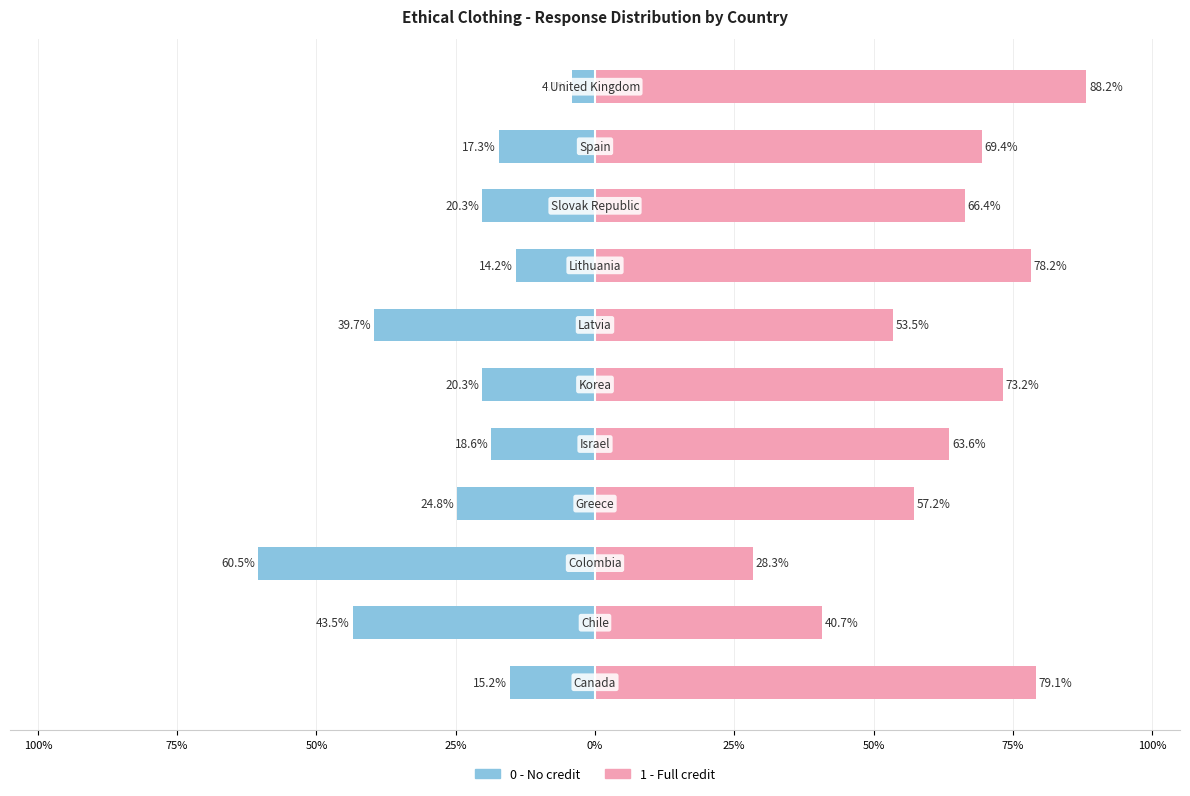

True or false: 0 - No credit has a value of -24.8 at 25%.

True